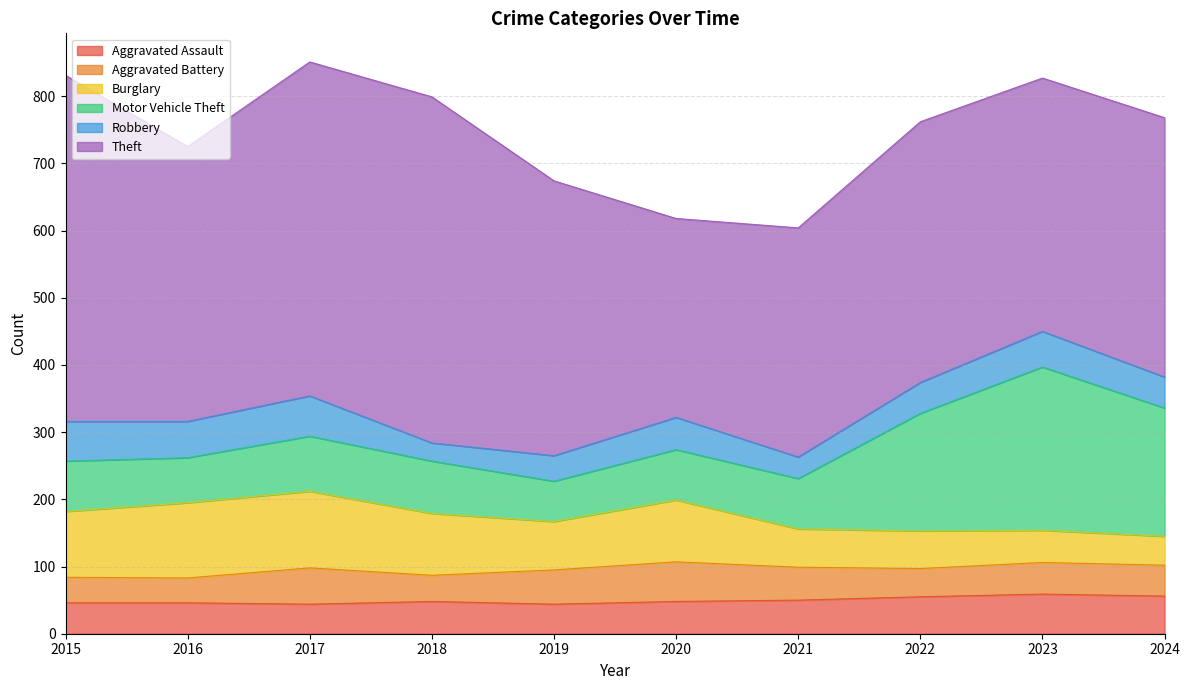

Which label corresponds to the largest value in the chart?

2015